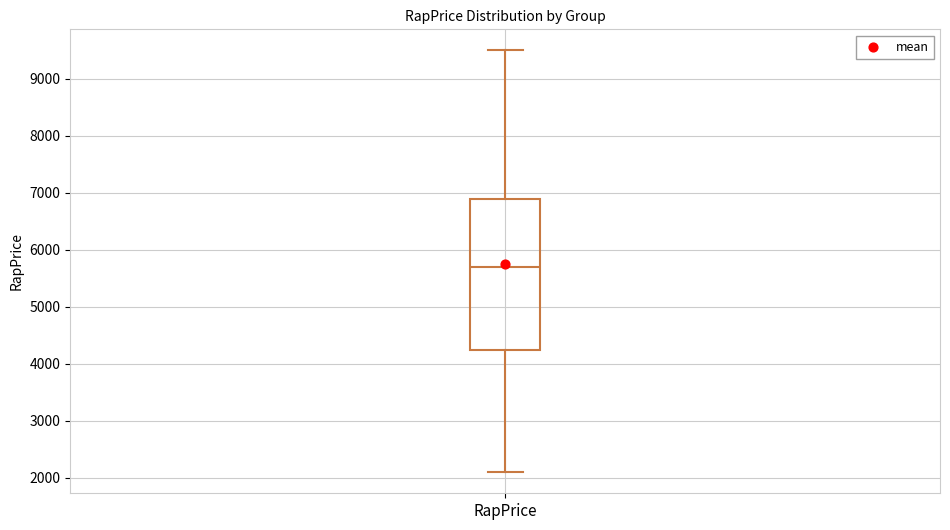

Read this box plot against the y-axis: the position of the median line, the range covered by the box, and the ends of both whiskers. The values are not printed on the chart, so give them approximately, as read against the axis.

median 5700, box 4300 to 6900, whiskers 2100 to 9500